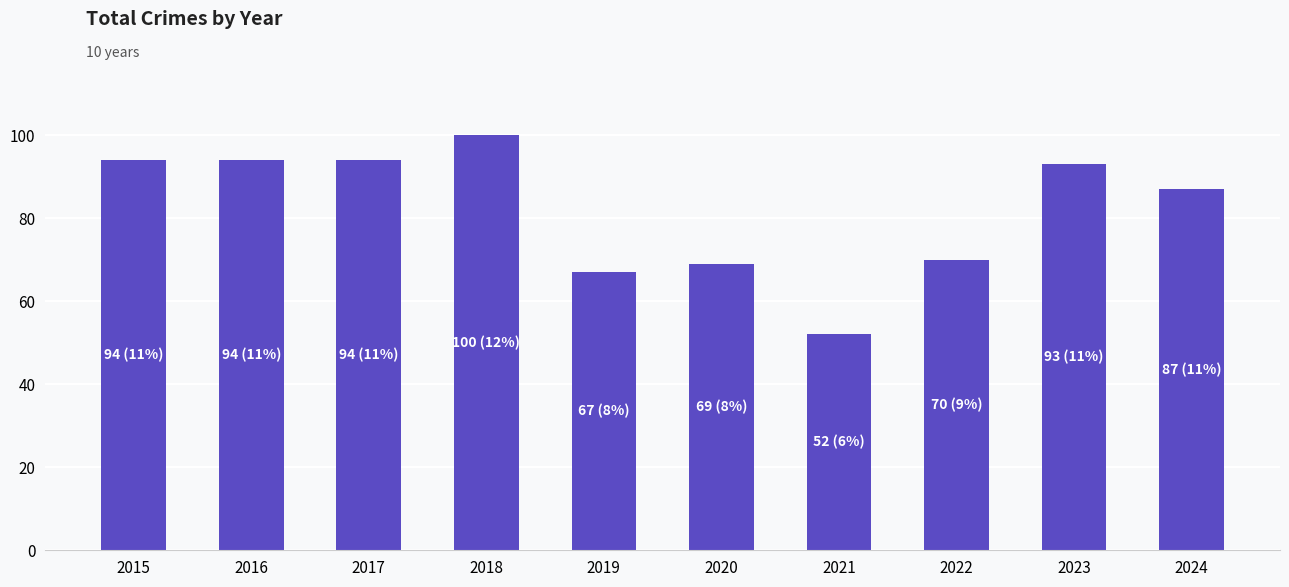

How many values are below 93?

5